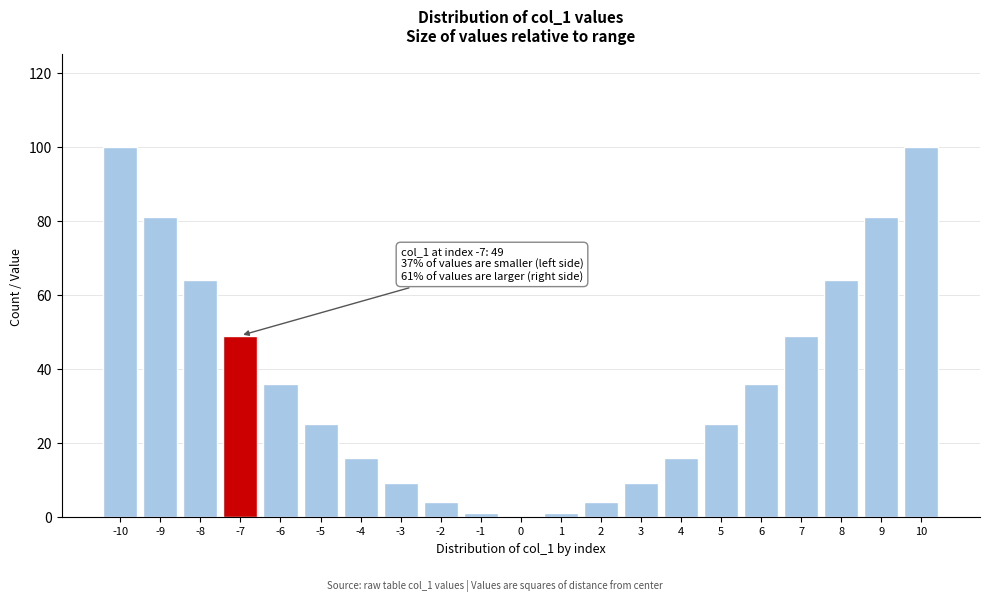

Reading left to right, extract all data points from this chart.

-10=100	-9=81	-8=64	-7=49	-6=36	-5=25	-4=16	-3=9	-2=4	-1=1	0=0	1=1	2=4	3=9	4=16	5=25	6=36	7=49	8=64	9=81	10=100